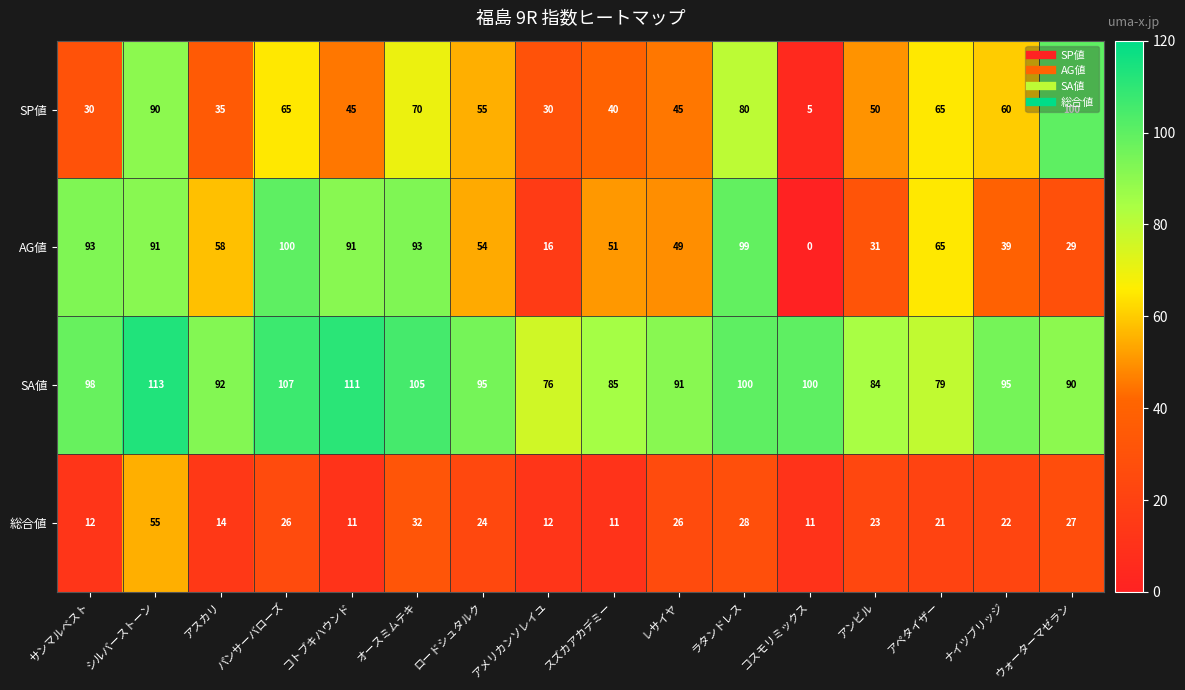

The value of SA値 at ナイツブリッジ is 95. True or false?

True